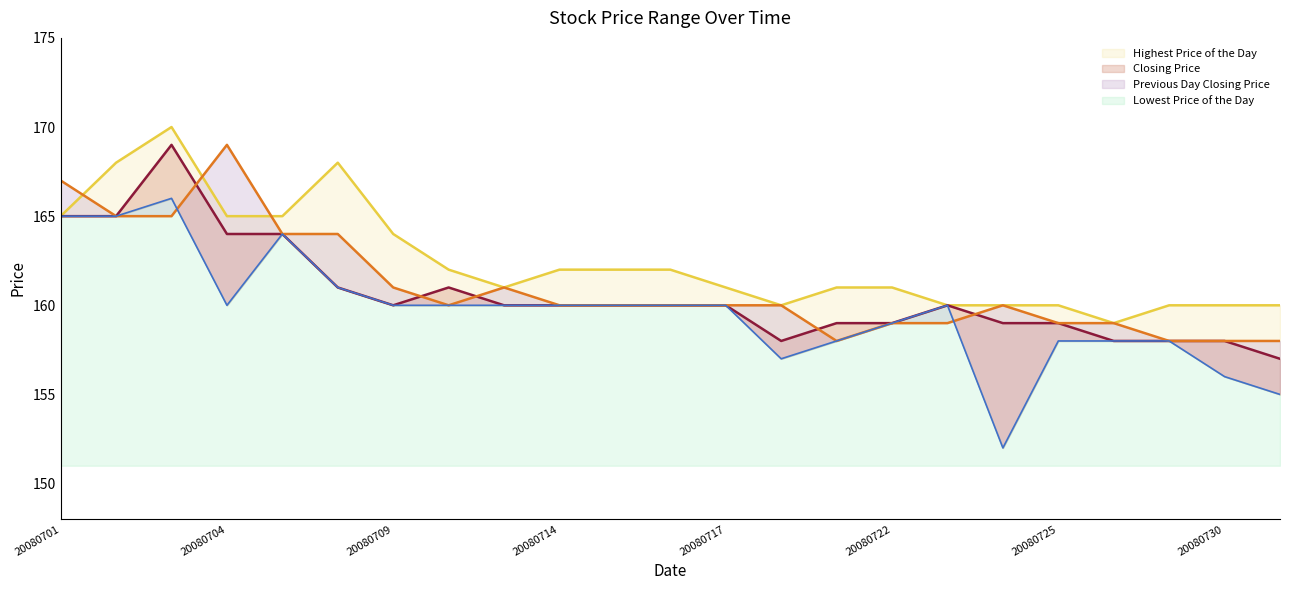

Rank the series by their maximum value, from highest to lowest.

Highest Price of the Day, Closing Price, Previous Day Closing Price, Lowest Price of the Day